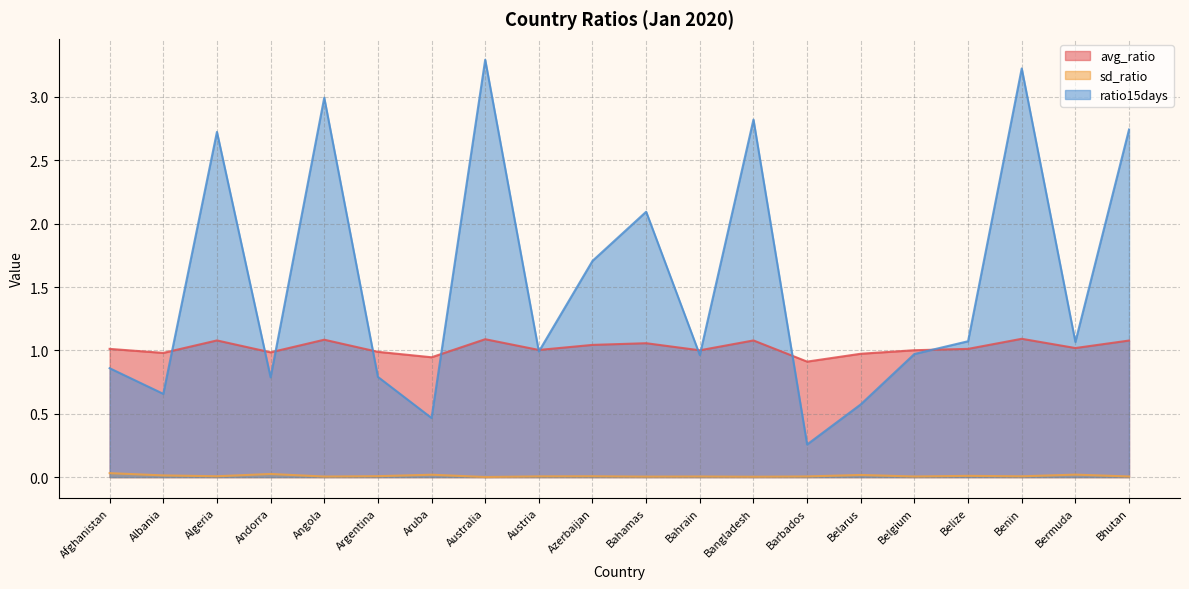

True or false: sd_ratio and ratio15days intersect in this chart.

False